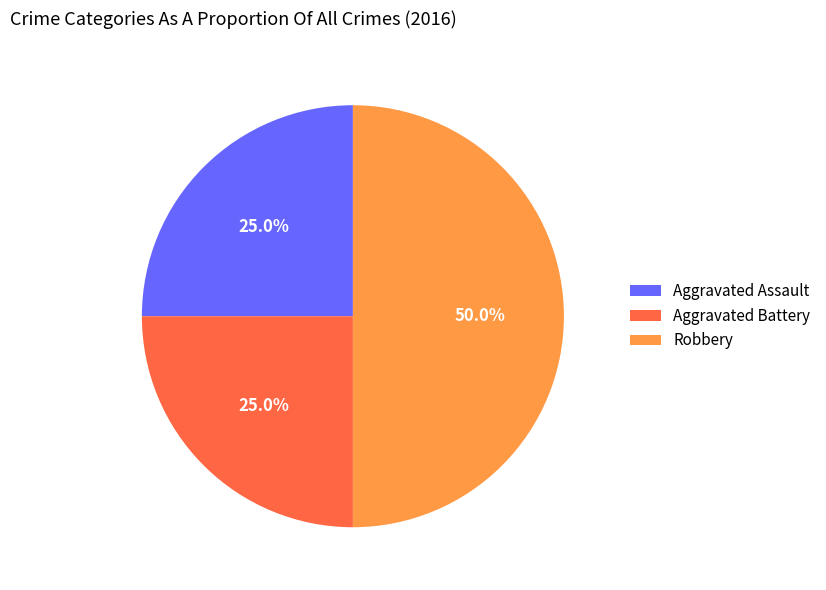

What percentage is the Aggravated Assault slice, to the nearest percent?

25%